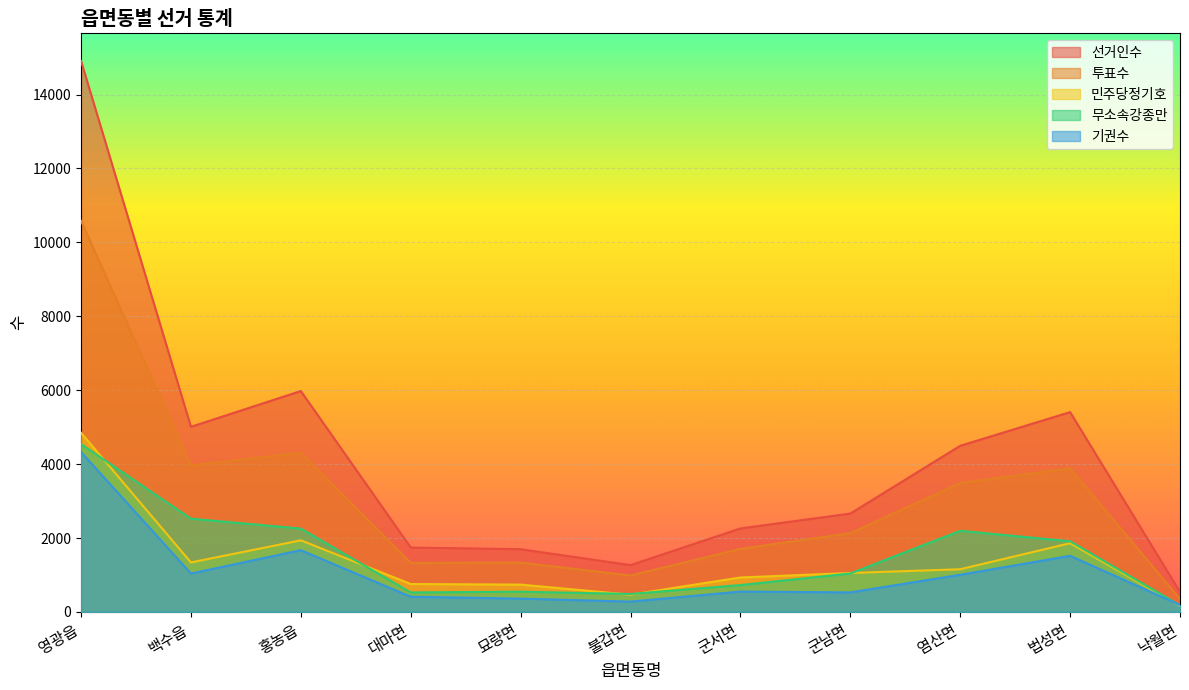

What are all the series names shown in the legend?

선거인수, 투표수, 민주당정기호, 무소속강종만, 기권수